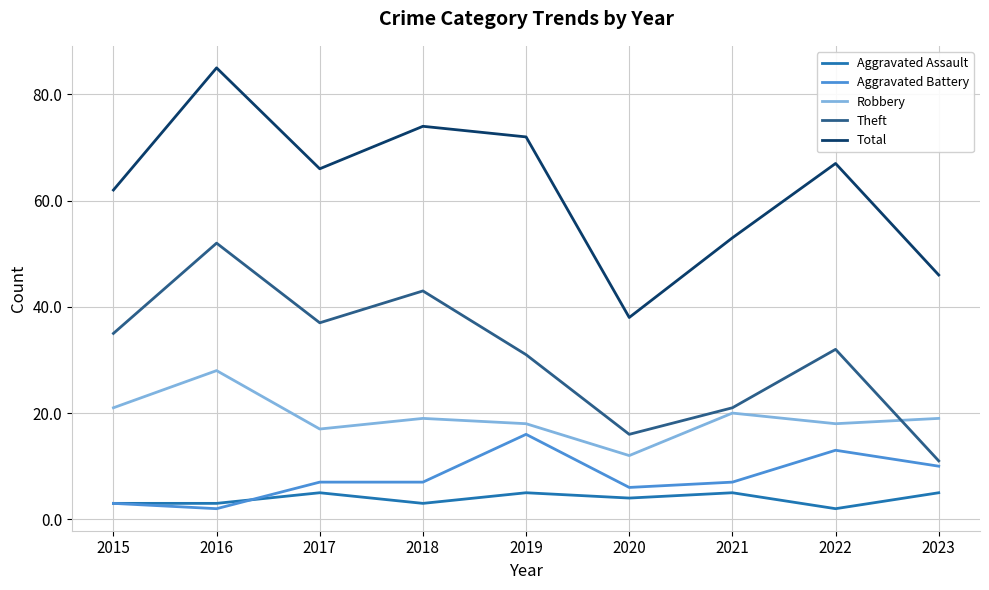

What is the maximum value for Robbery?

28